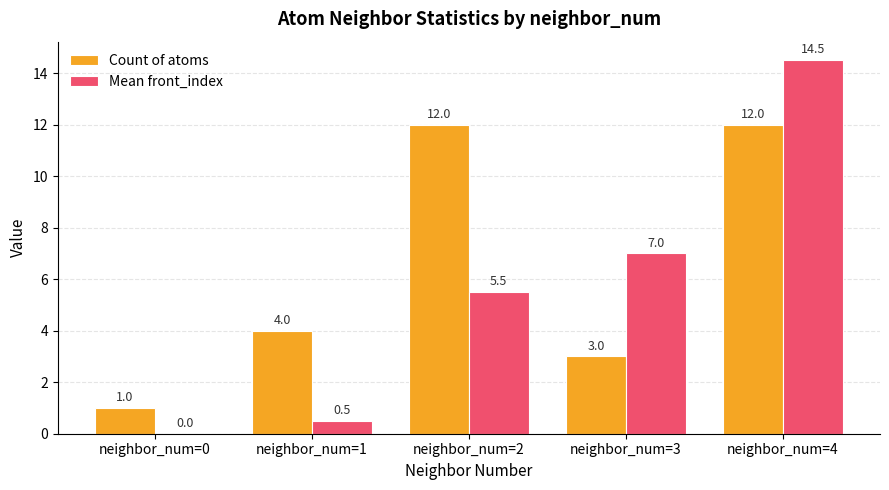

Which series has the largest total across all categories?

Count of atoms